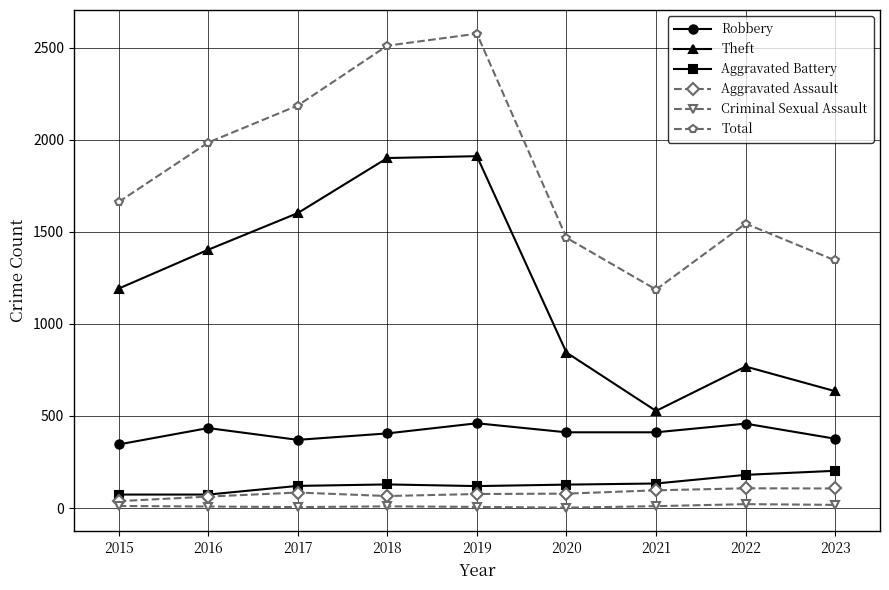

Count the number of data series in this chart.

6